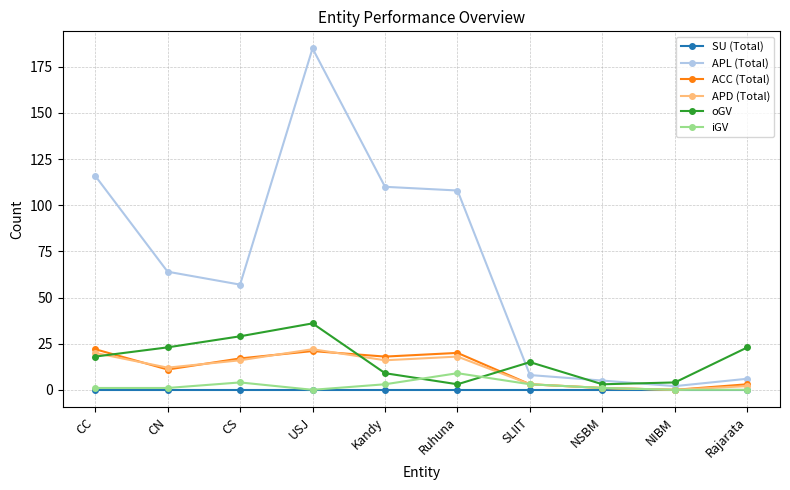

At how many categories does at least one series exceed 86?

4